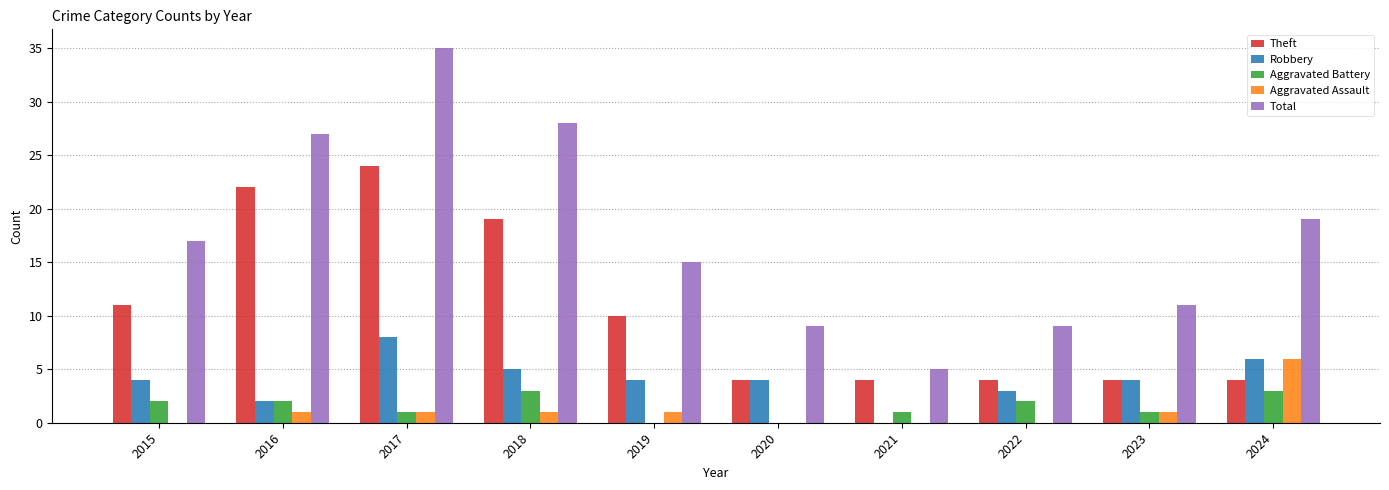

How many groups of bars are there?

10